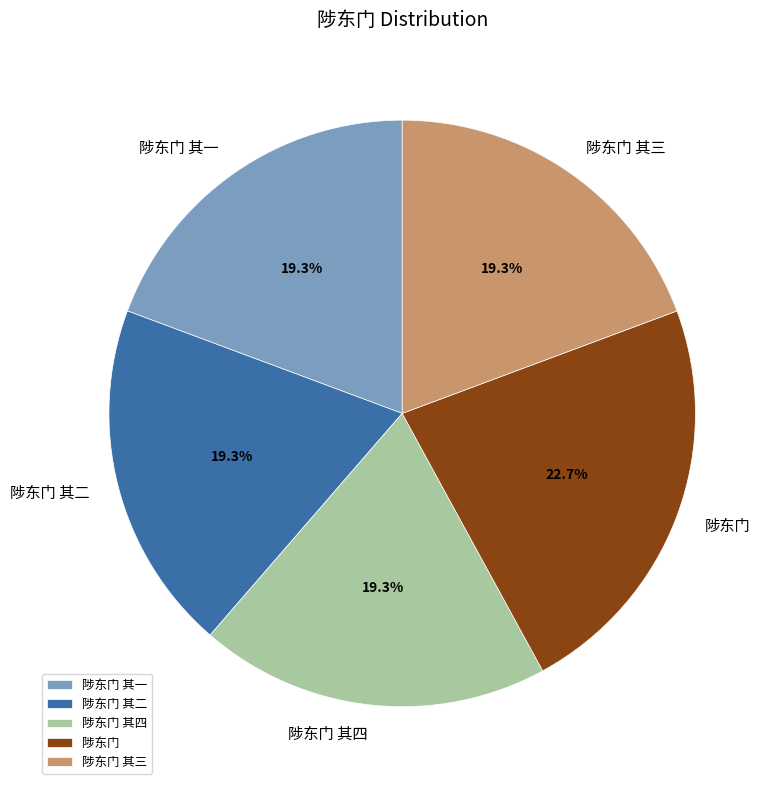

What is the ratio of the value at 陟东门 to the value at 陟东门 其二?

1.2